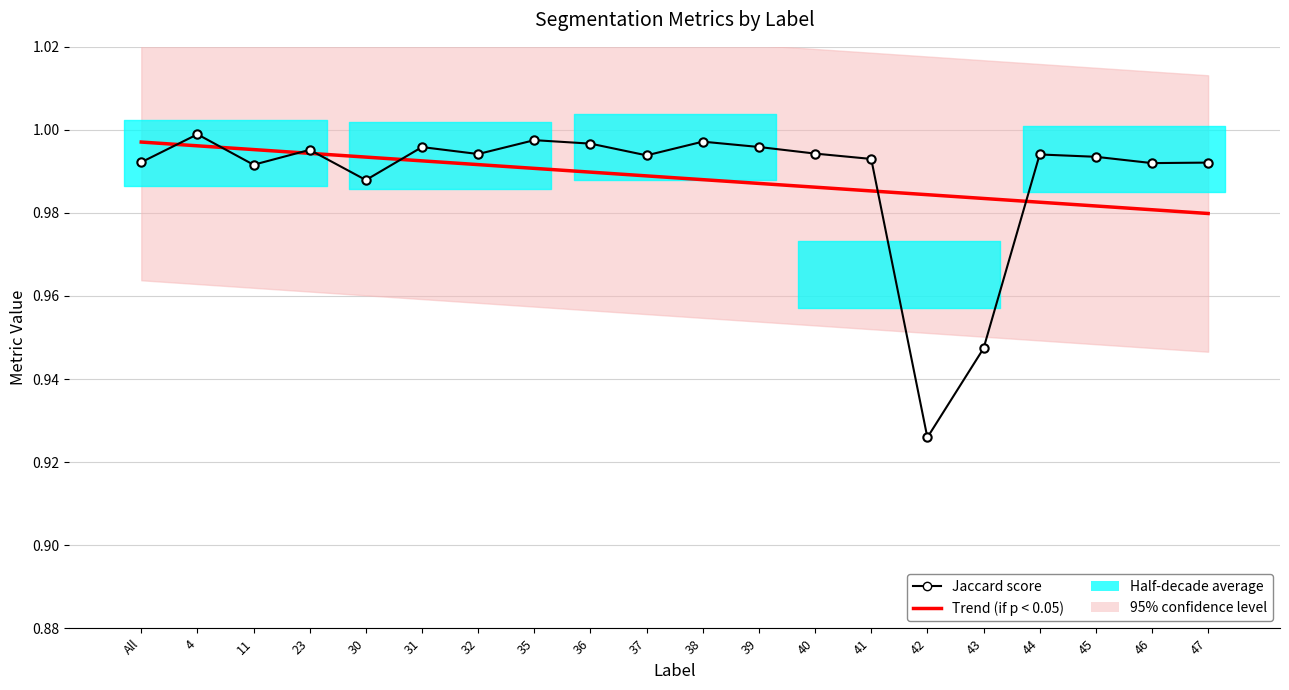

What is the label of the 15th point from the left?

42